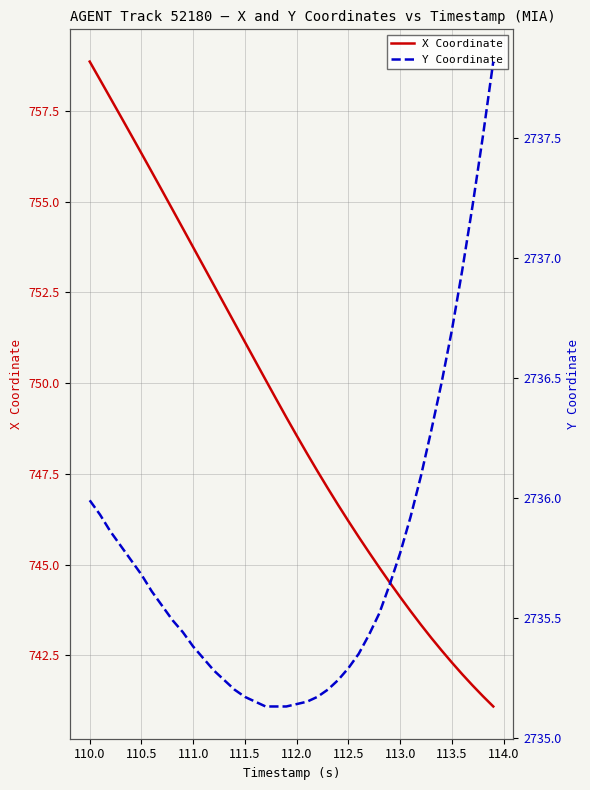

Reading left to right, transcribe all the data shown in this chart.

X Coordinate: 758.9	758.4	757.9	757.4	756.8	756.3	755.8	755.3	754.8	754.3	753.7	753.2	752.7	752.2	751.7	751.1	750.6	750.1	749.6	749.1	748.6	748.1	747.6	747.1	746.6	746.2	745.8	745.3	744.9	744.5	744.1	743.7	743.3	743.0	742.6	742.3	742.0	741.7	741.4	741.1
Y Coordinate: 2736.0	2735.9	2735.9	2735.8	2735.7	2735.7	2735.6	2735.6	2735.5	2735.4	2735.4	2735.3	2735.3	2735.2	2735.2	2735.2	2735.2	2735.1	2735.1	2735.1	2735.1	2735.2	2735.2	2735.2	2735.2	2735.3	2735.3	2735.4	2735.5	2735.6	2735.8	2735.9	2736.1	2736.3	2736.5	2736.7	2736.9	2737.2	2737.5	2737.8